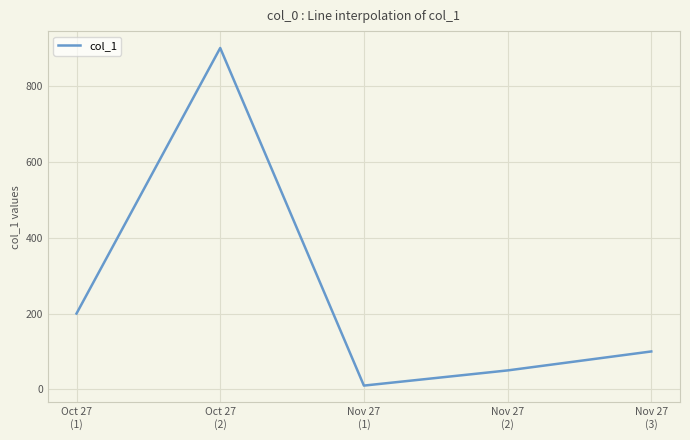

Does the chart have visible grid lines?

Yes